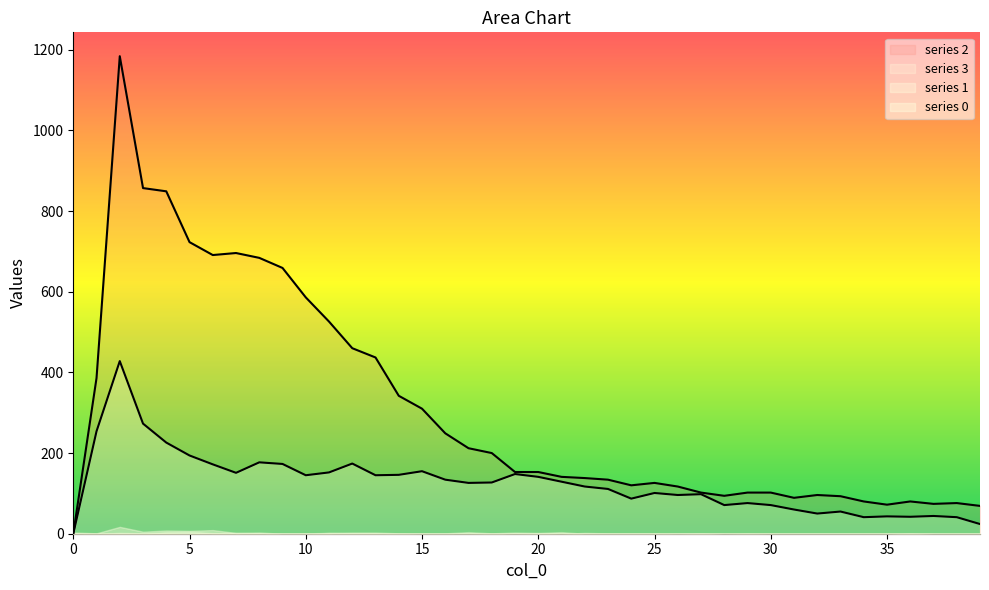

What is the difference between the 2 values at 12 and 2?

724